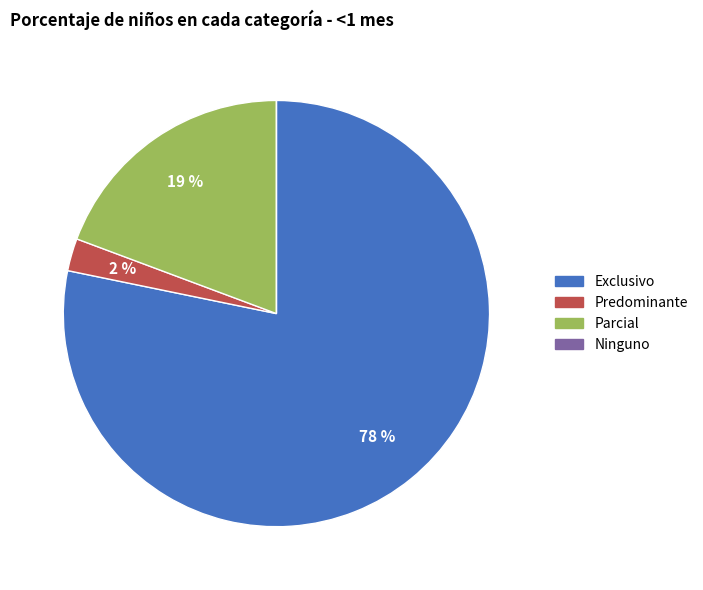

Which category has the biggest portion of the pie?

Exclusivo